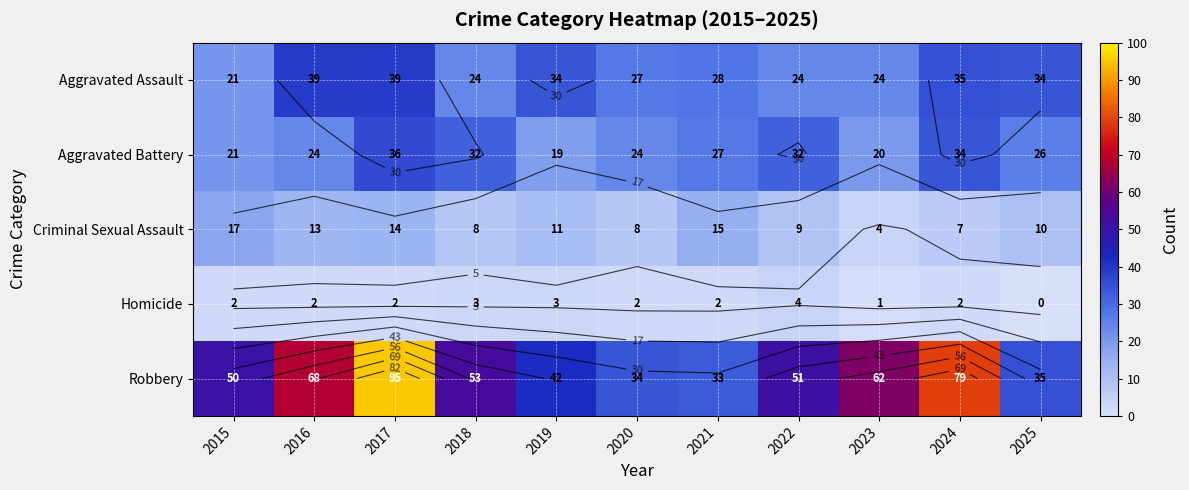

At which category is the sum across all series the highest?

2017